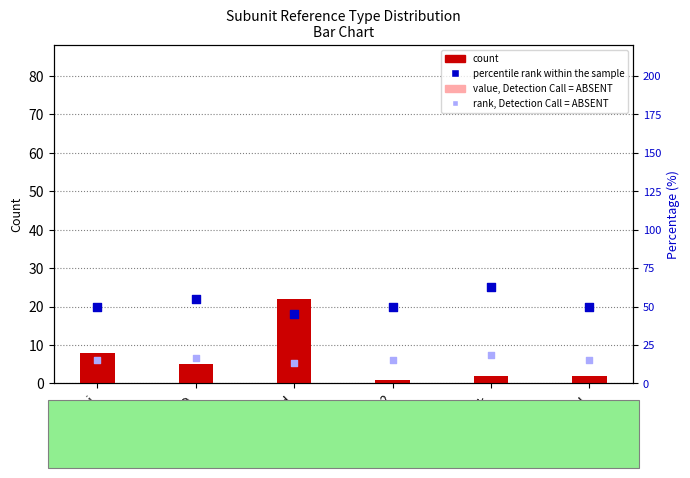

At which category is the sum across all series the highest?

assumed